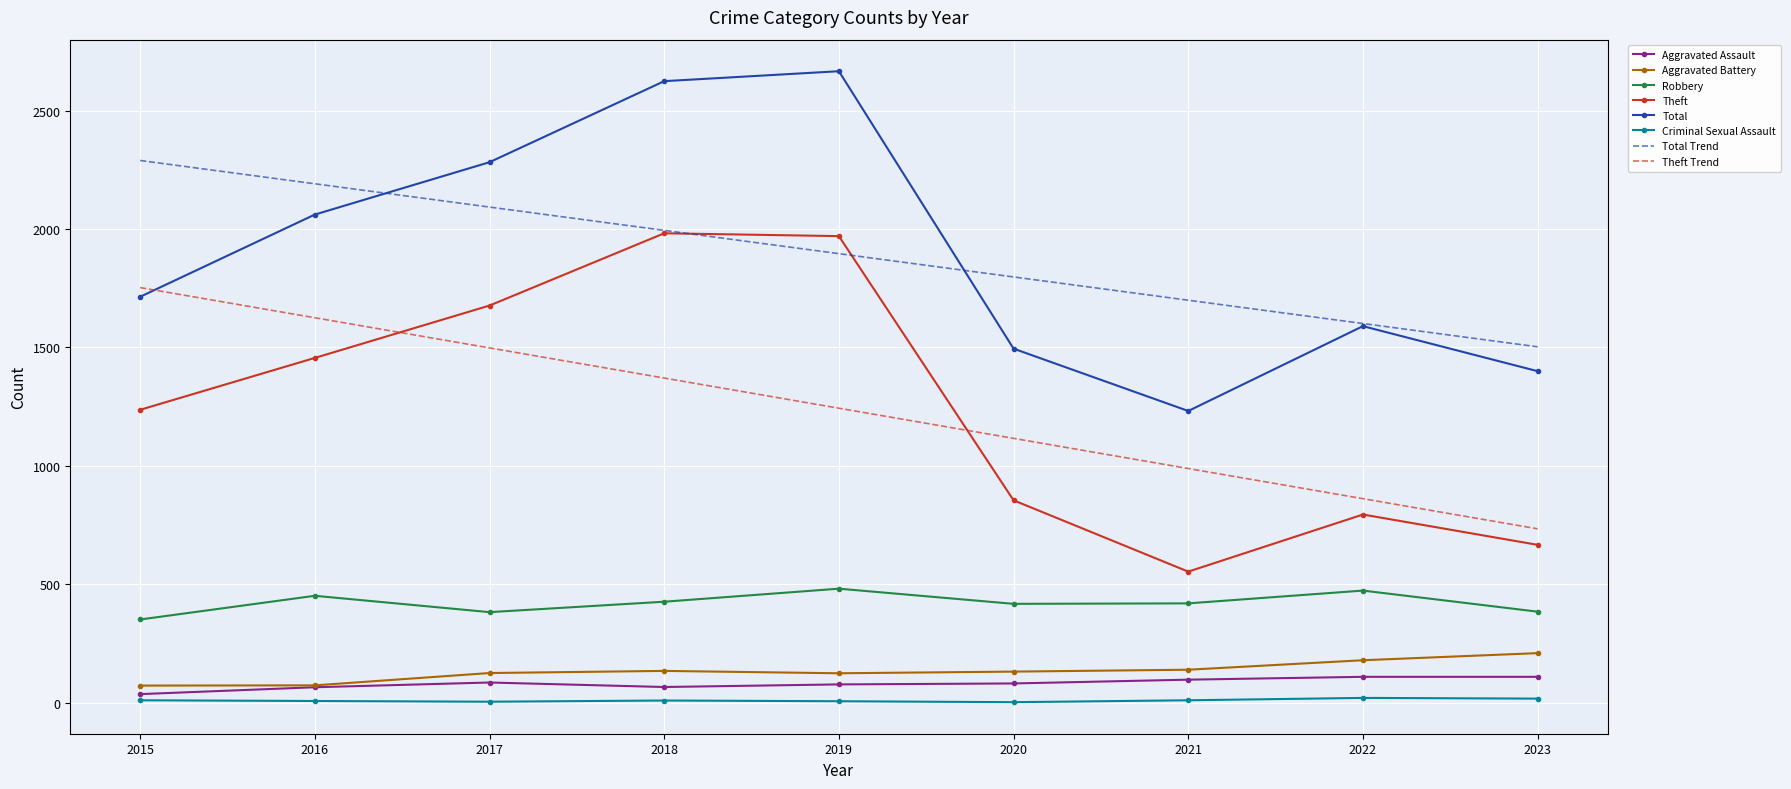

What is the smallest value displayed?

3.0